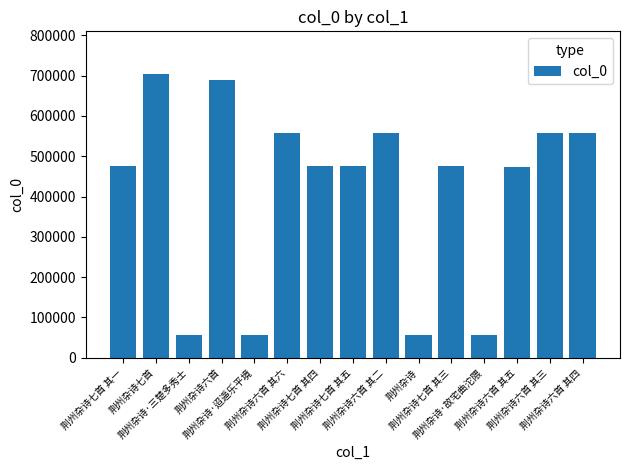

What is the sum of the values at 荆州杂诗六首 and 荆州杂诗七首 其五?

1164814